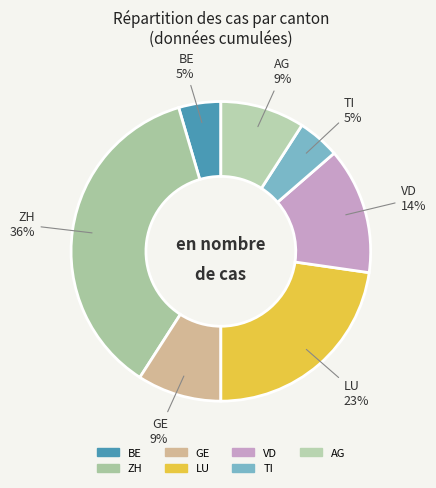

True or false: BE accounts for 41% of the total.

False